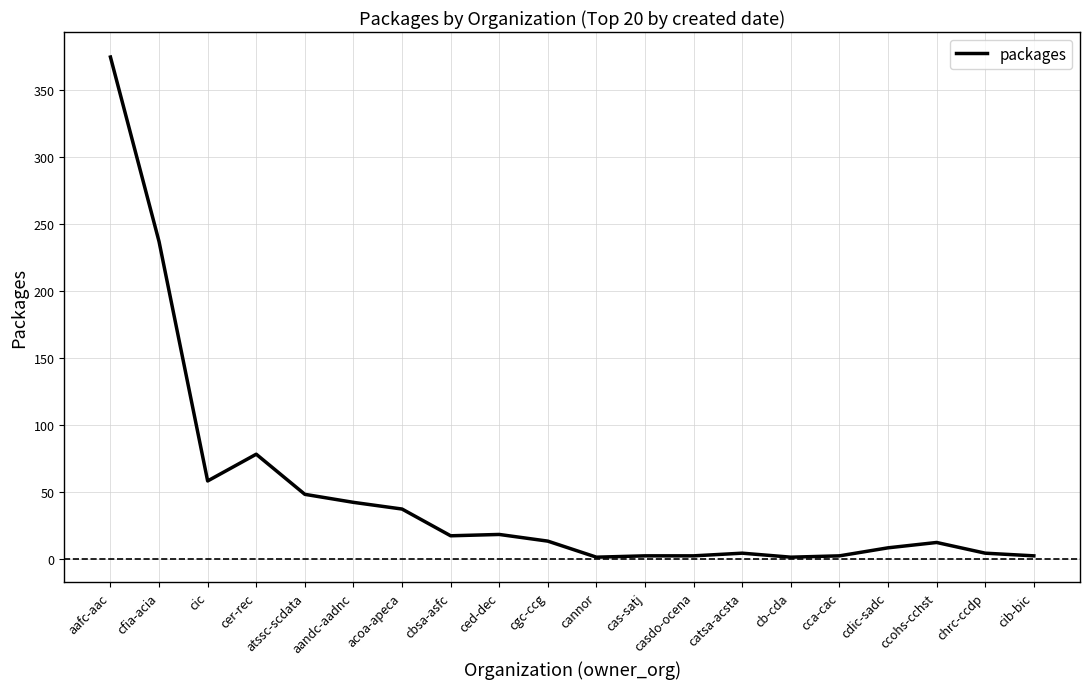

Is it true that the value at atssc-scdata is 48?

True